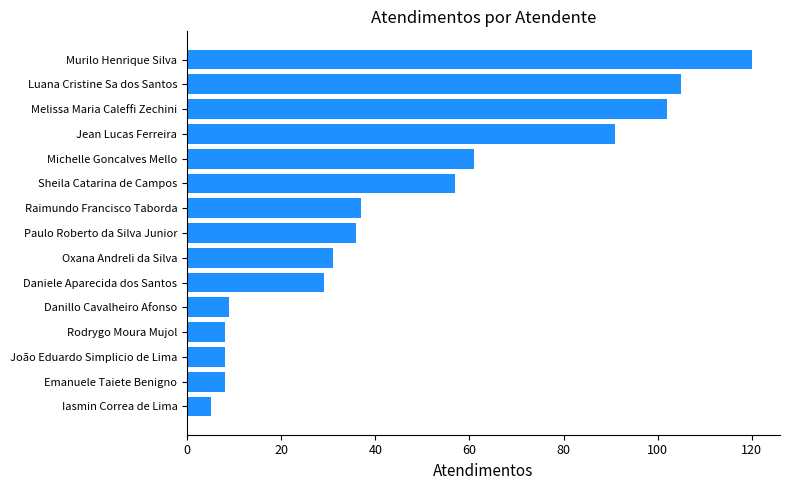

Reading bottom to top, list all the values displayed in this chart.

5	8	8	8	9	29	31	36	37	57	61	91	102	105	120